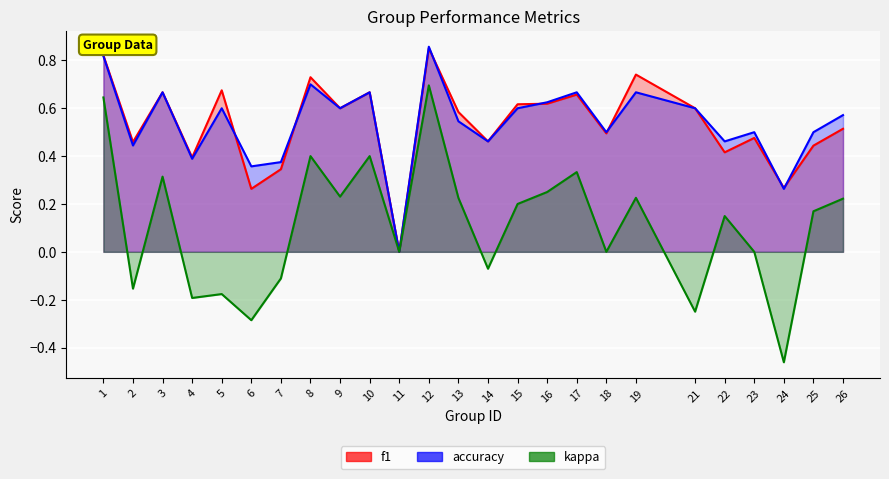

How many lines are shown in the chart?

3